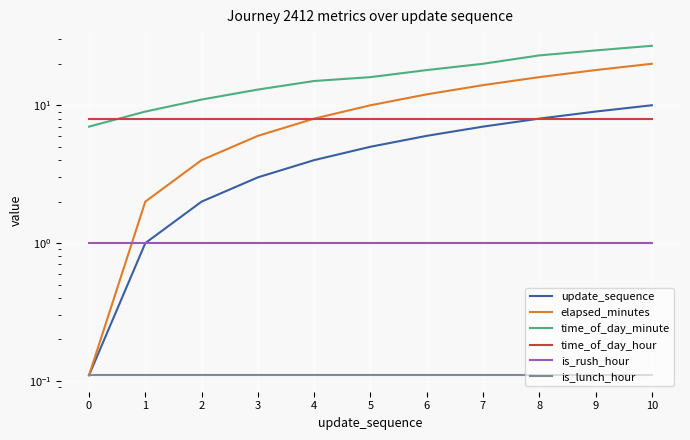

Reading left to right, extract all data points from this chart.

update_sequence: 0.1	1.0	2.0	3.0	4.0	5.0	6.0	7.0	8.0	9.0	10.0
elapsed_minutes: 0.1	2.0	4.0	6.0	8.0	10.0	12.0	14.0	16.0	18.0	20.0
time_of_day_minute: 7.0	9.0	11.0	13.0	15.0	16.0	18.0	20.0	23.0	25.0	27.0
time_of_day_hour: 8.0	8.0	8.0	8.0	8.0	8.0	8.0	8.0	8.0	8.0	8.0
is_rush_hour: 1.0	1.0	1.0	1.0	1.0	1.0	1.0	1.0	1.0	1.0	1.0
is_lunch_hour: 0.1	0.1	0.1	0.1	0.1	0.1	0.1	0.1	0.1	0.1	0.1